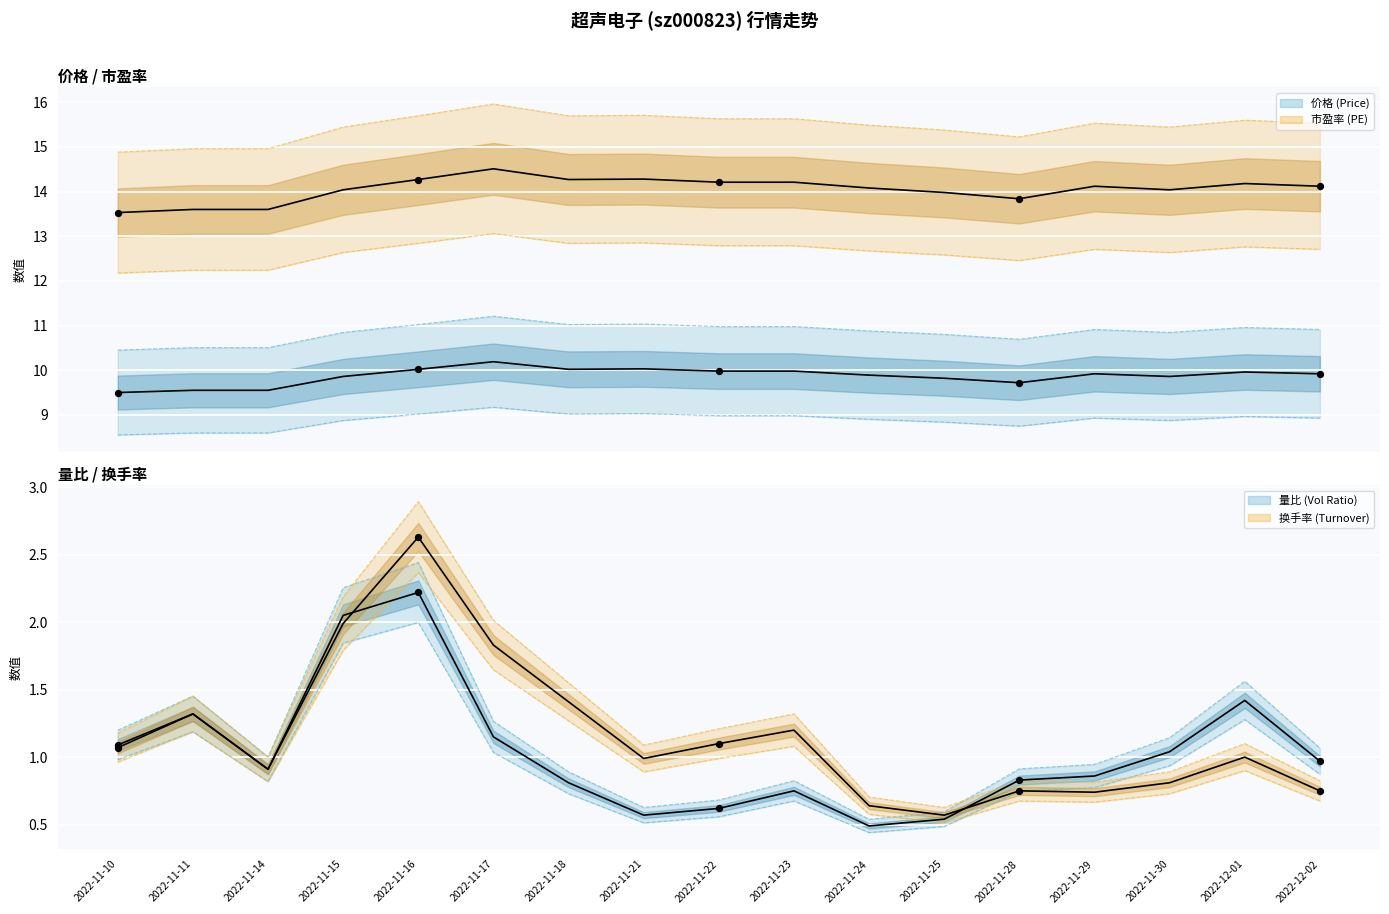

At how many categories does at least one series exceed 13?

17